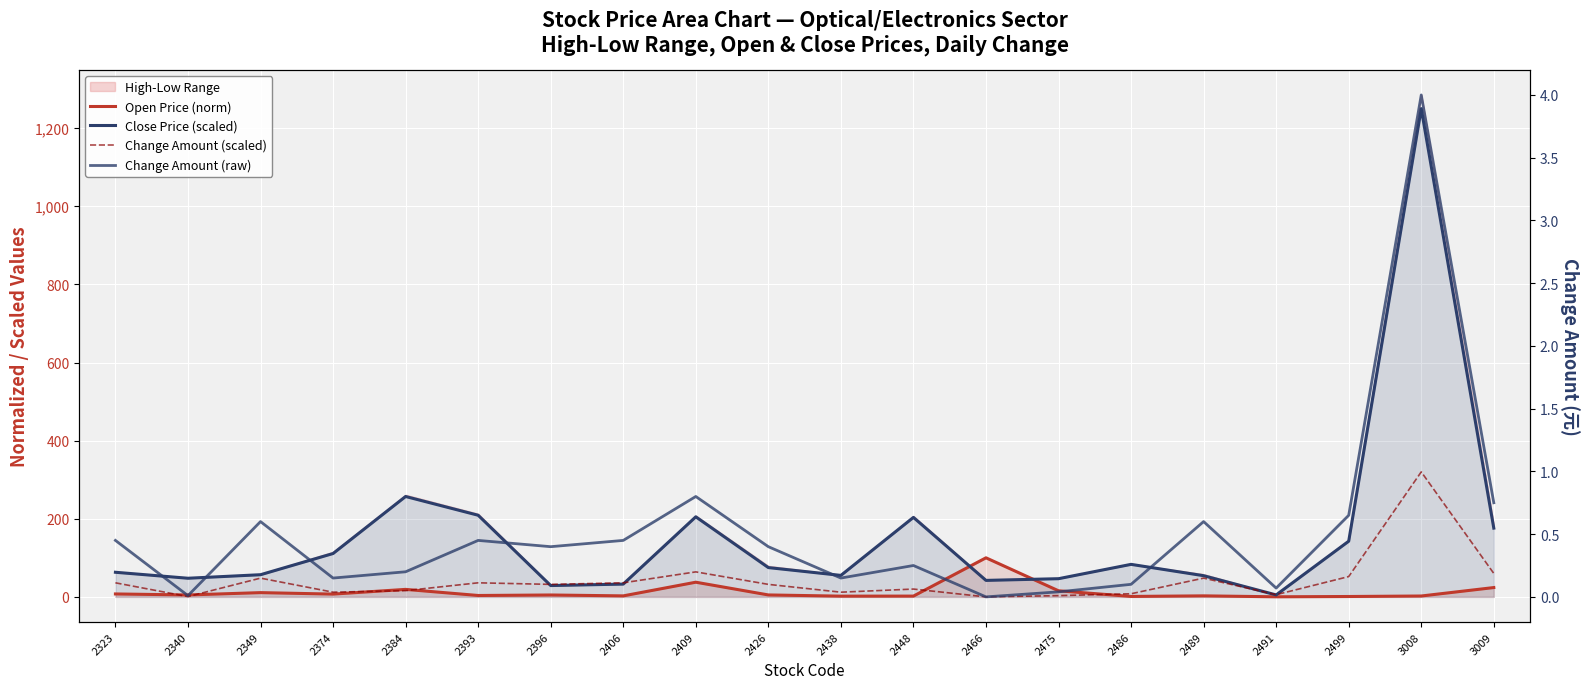

How many values in the Close Price (scaled) series exceed 75?

9